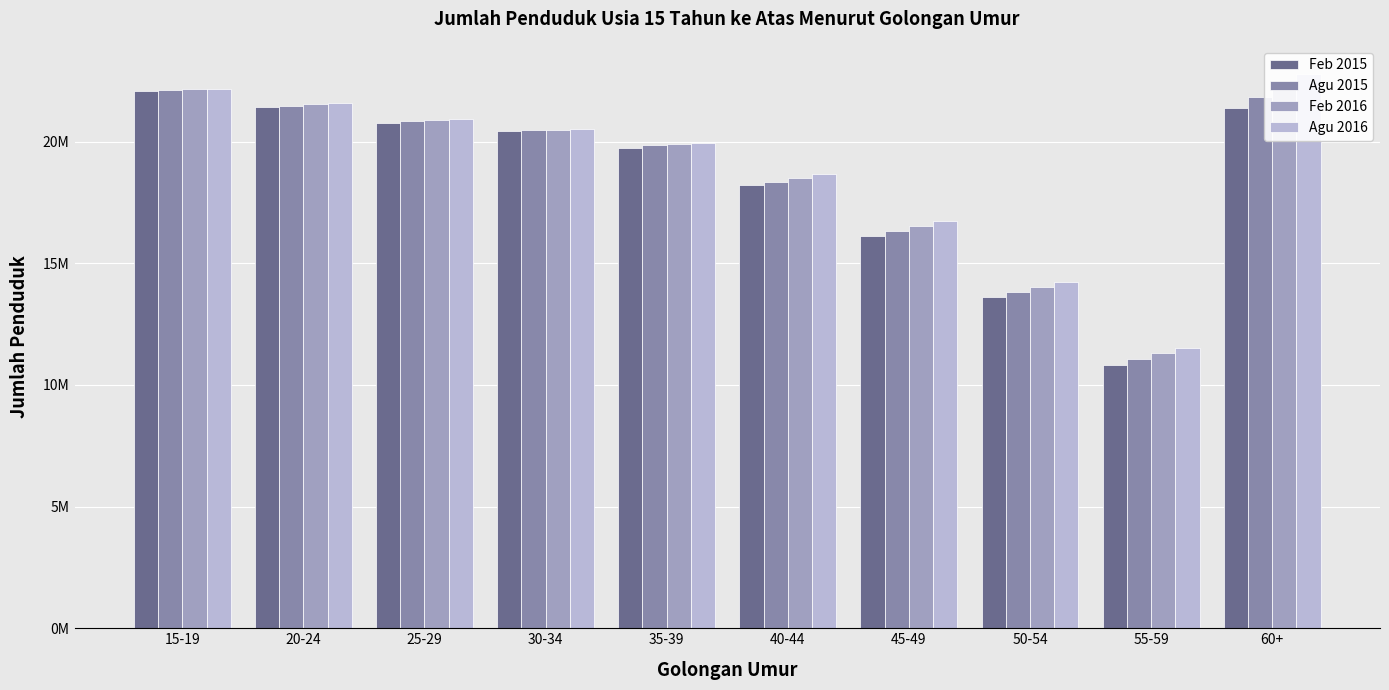

What is the label of the 9th bar from the left?

55-59